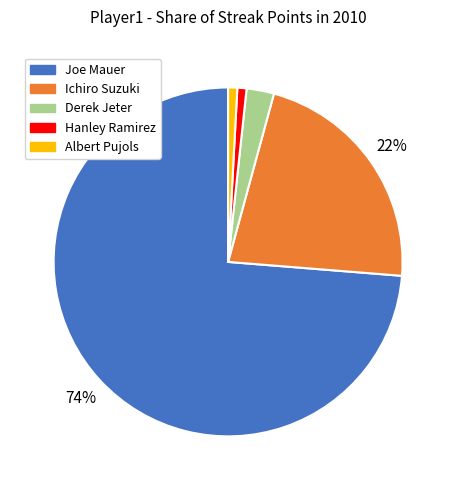

What is the largest slice in the pie chart?

Joe Mauer